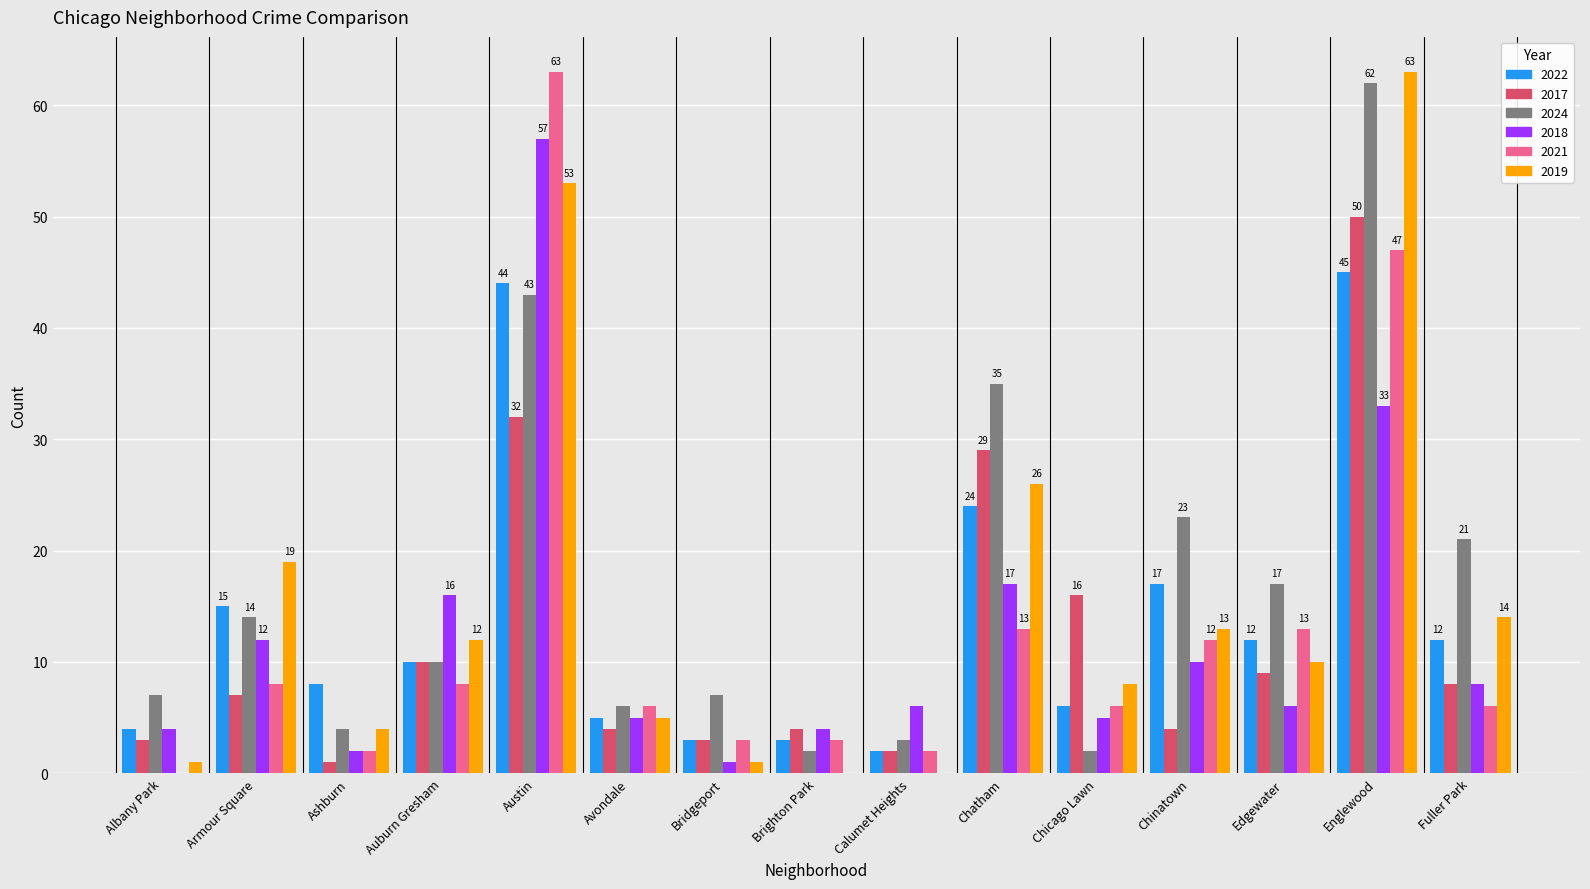

Reading left to right, extract all data points from this chart.

2022: Albany Park=4	Armour Square=15	Ashburn=8	Auburn Gresham=10	Austin=44	Avondale=5	Bridgeport=3	Brighton Park=3	Calumet Heights=2	Chatham=24	Chicago Lawn=6	Chinatown=17	Edgewater=12	Englewood=45	Fuller Park=12
2017: Albany Park=3	Armour Square=7	Ashburn=1	Auburn Gresham=10	Austin=32	Avondale=4	Bridgeport=3	Brighton Park=4	Calumet Heights=2	Chatham=29	Chicago Lawn=16	Chinatown=4	Edgewater=9	Englewood=50	Fuller Park=8
2024: Albany Park=7	Armour Square=14	Ashburn=4	Auburn Gresham=10	Austin=43	Avondale=6	Bridgeport=7	Brighton Park=2	Calumet Heights=3	Chatham=35	Chicago Lawn=2	Chinatown=23	Edgewater=17	Englewood=62	Fuller Park=21
2018: Albany Park=4	Armour Square=12	Ashburn=2	Auburn Gresham=16	Austin=57	Avondale=5	Bridgeport=1	Brighton Park=4	Calumet Heights=6	Chatham=17	Chicago Lawn=5	Chinatown=10	Edgewater=6	Englewood=33	Fuller Park=8
2021: Albany Park=0	Armour Square=8	Ashburn=2	Auburn Gresham=8	Austin=63	Avondale=6	Bridgeport=3	Brighton Park=3	Calumet Heights=2	Chatham=13	Chicago Lawn=6	Chinatown=12	Edgewater=13	Englewood=47	Fuller Park=6
2019: Albany Park=1	Armour Square=19	Ashburn=4	Auburn Gresham=12	Austin=53	Avondale=5	Bridgeport=1	Brighton Park=0	Calumet Heights=0	Chatham=26	Chicago Lawn=8	Chinatown=13	Edgewater=10	Englewood=63	Fuller Park=14